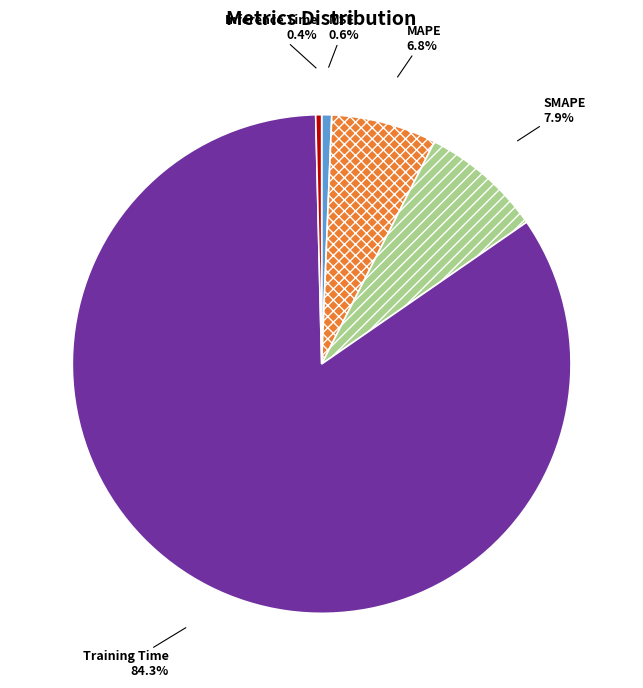

True or false: MSE accounts for 1% of the total.

True